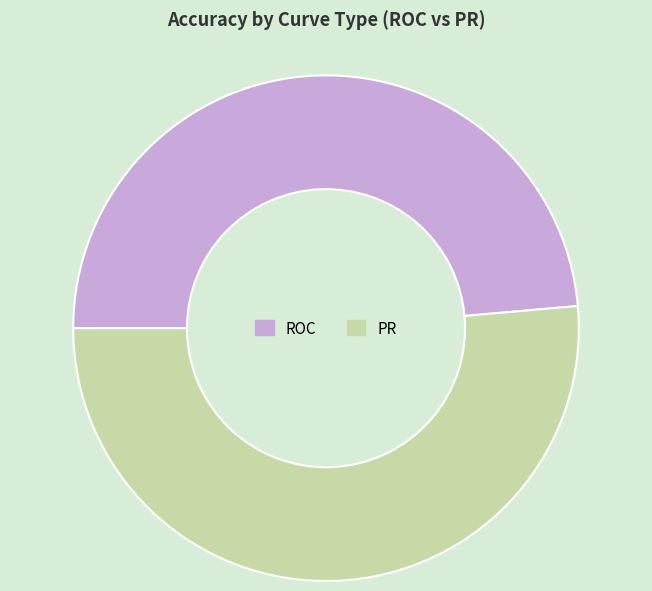

What is the largest slice in the pie chart?

PR